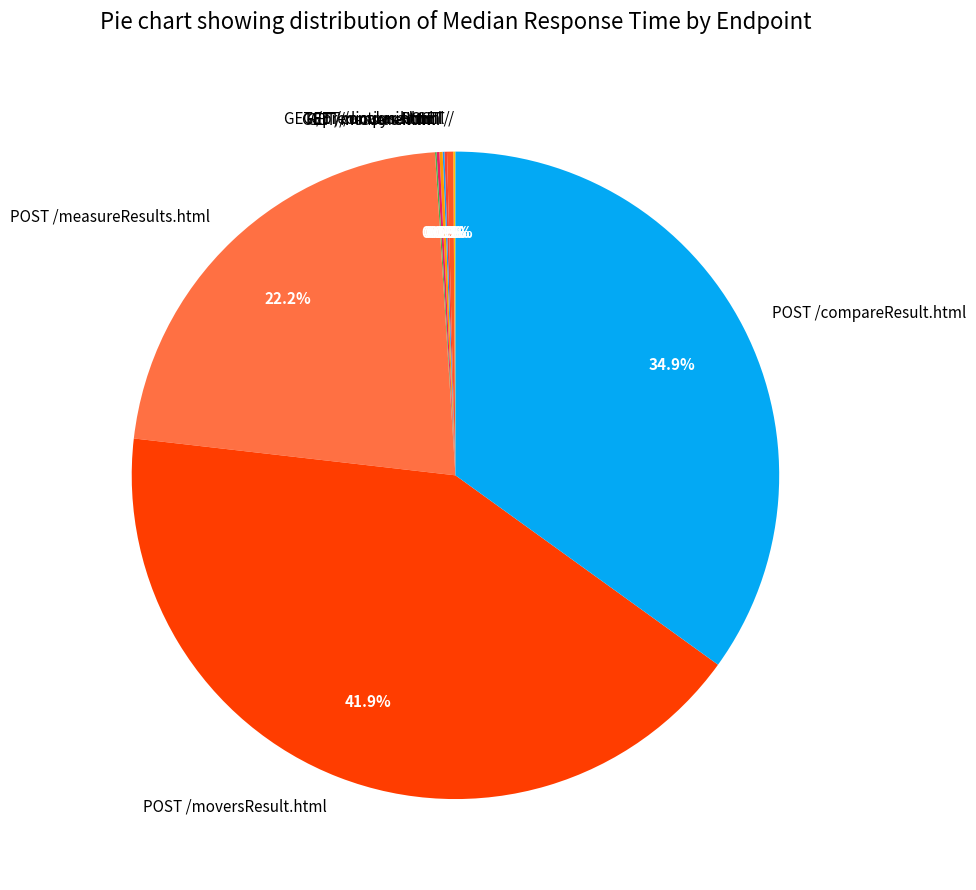

Which slice is the largest?

POST /moversResult.html